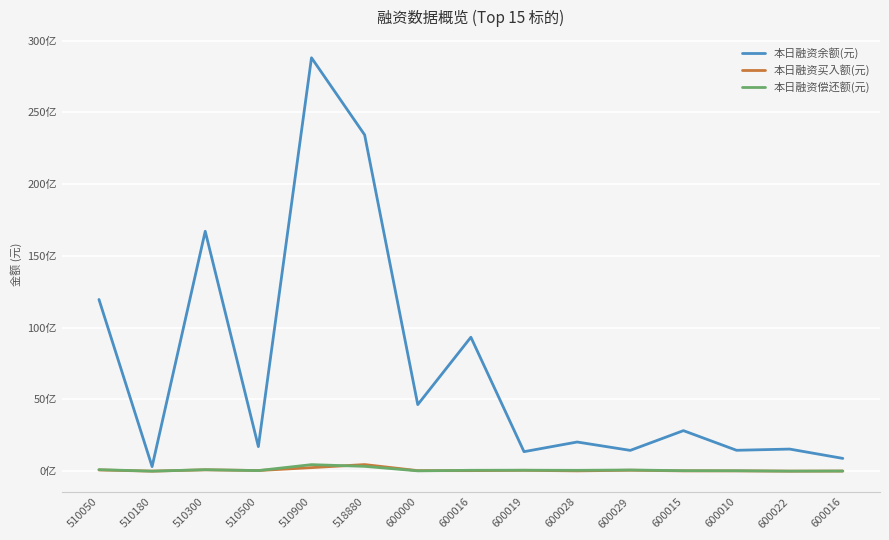

Is the value of 本日融资余额(元) at 600016 greater than the value of 本日融资买入额(元) at 600000?

Yes